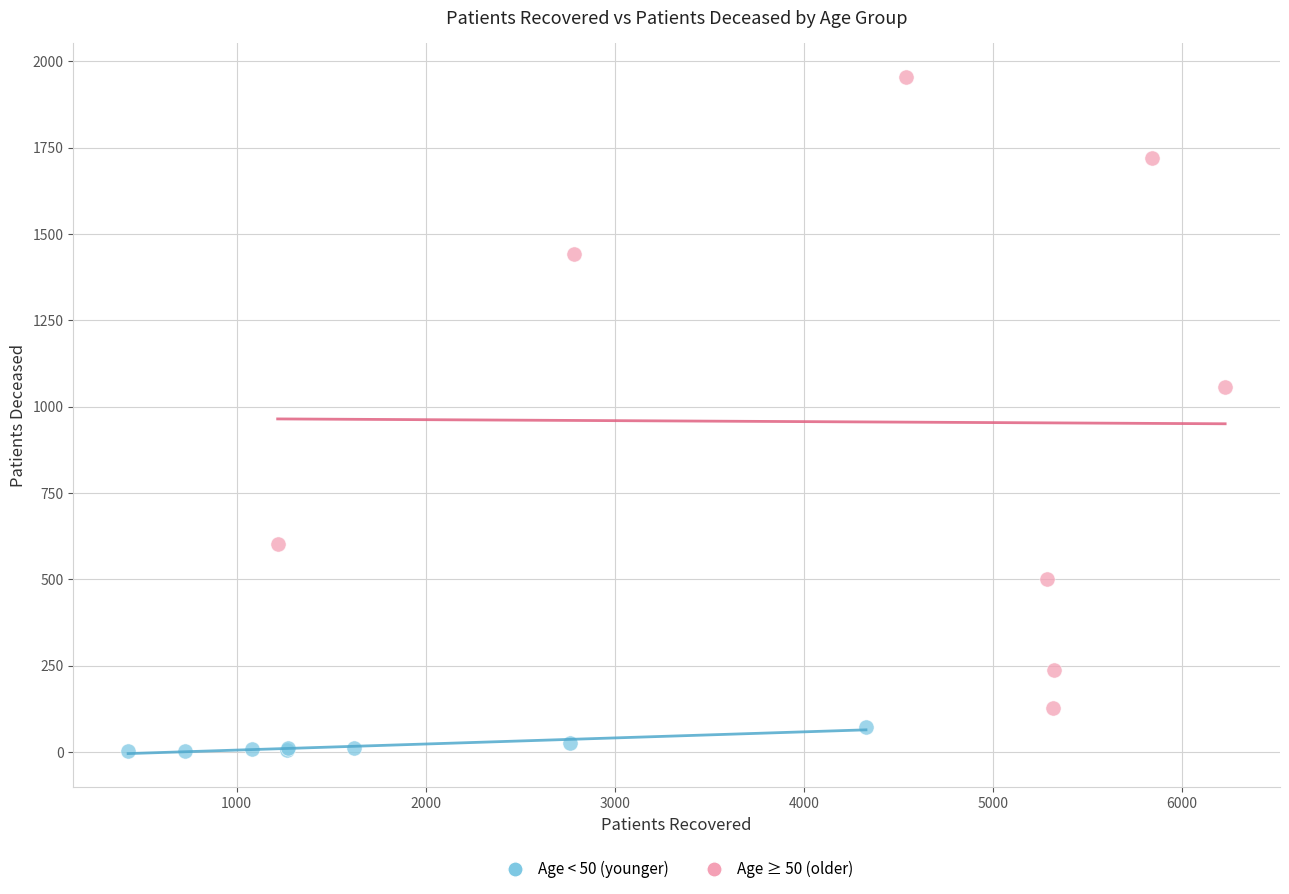

What are all the series names shown in the legend?

Age < 50 (younger), Age ≥ 50 (older)